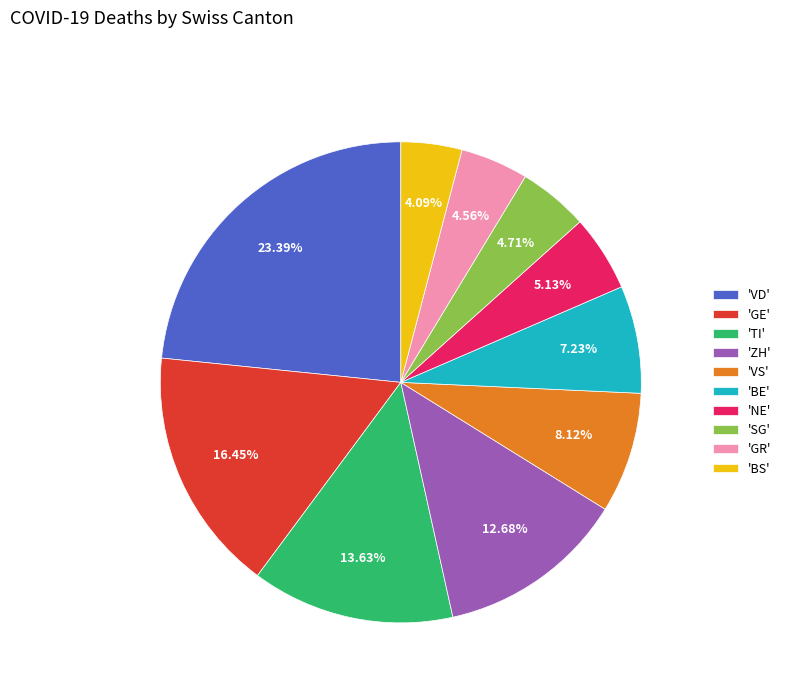

Is there any slice that represents more than half of the pie?

No